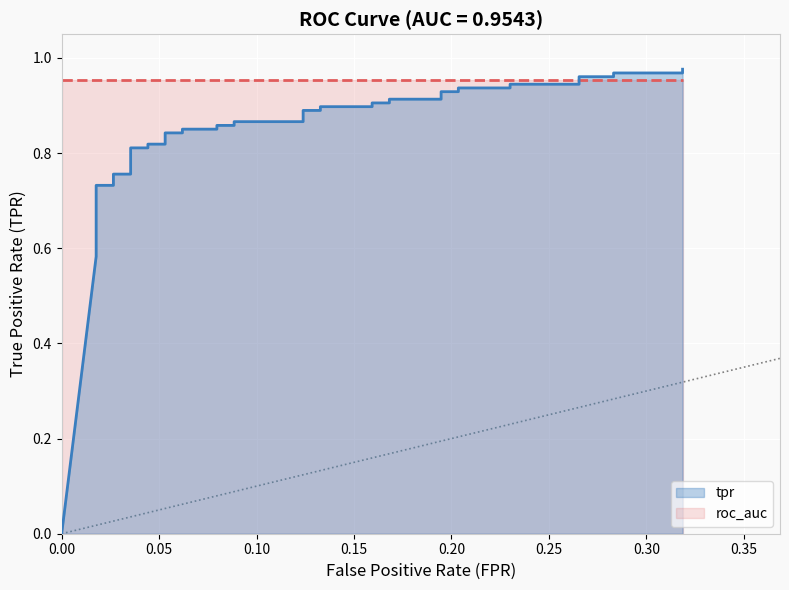

True or false: there are more than 1 points higher than both neighbors.

False